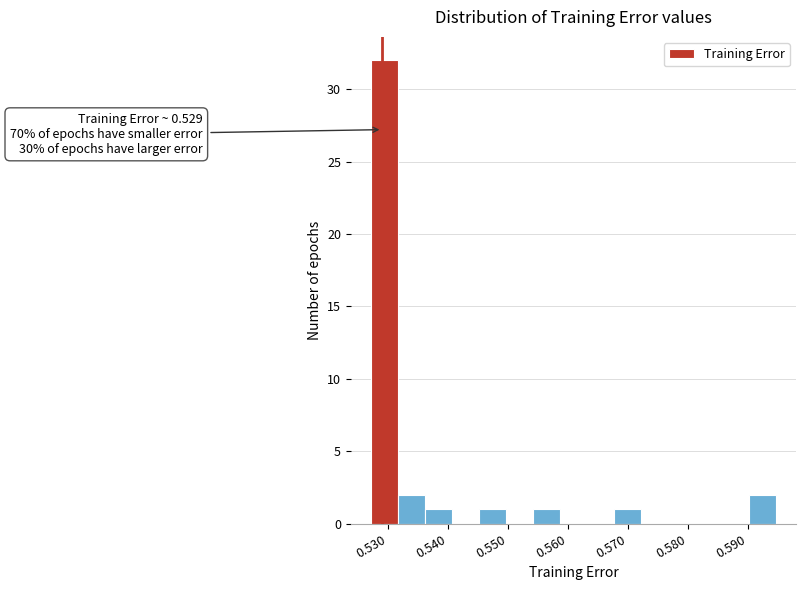

Over which range of the x-axis is the bar tallest?

0.527 to 0.532